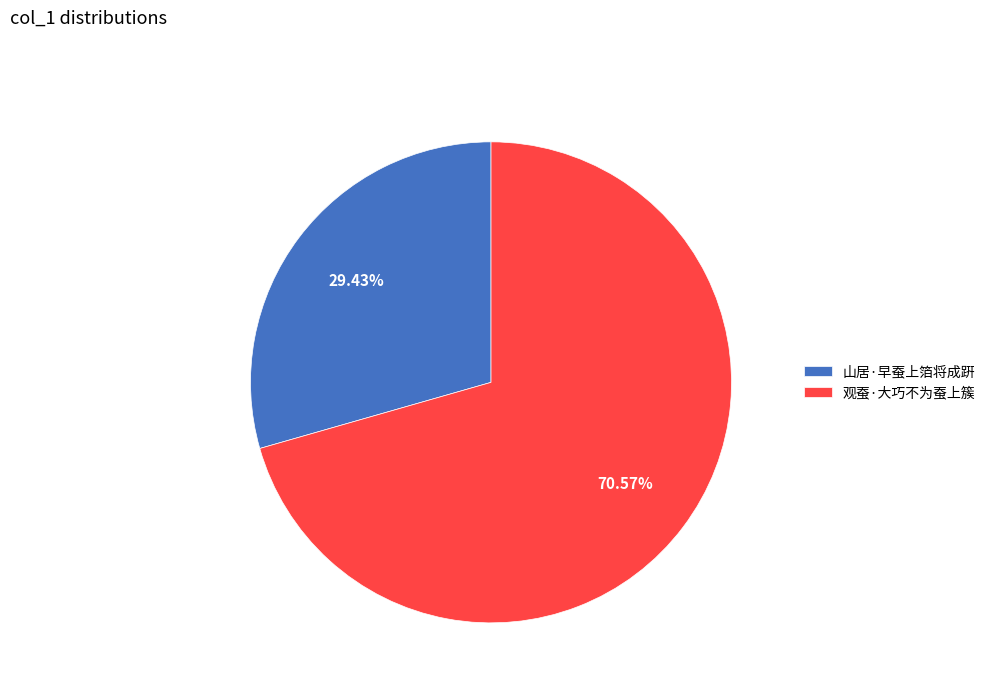

How much of the chart is everything except 山居·早蚕上箔将成趼?

70.6%